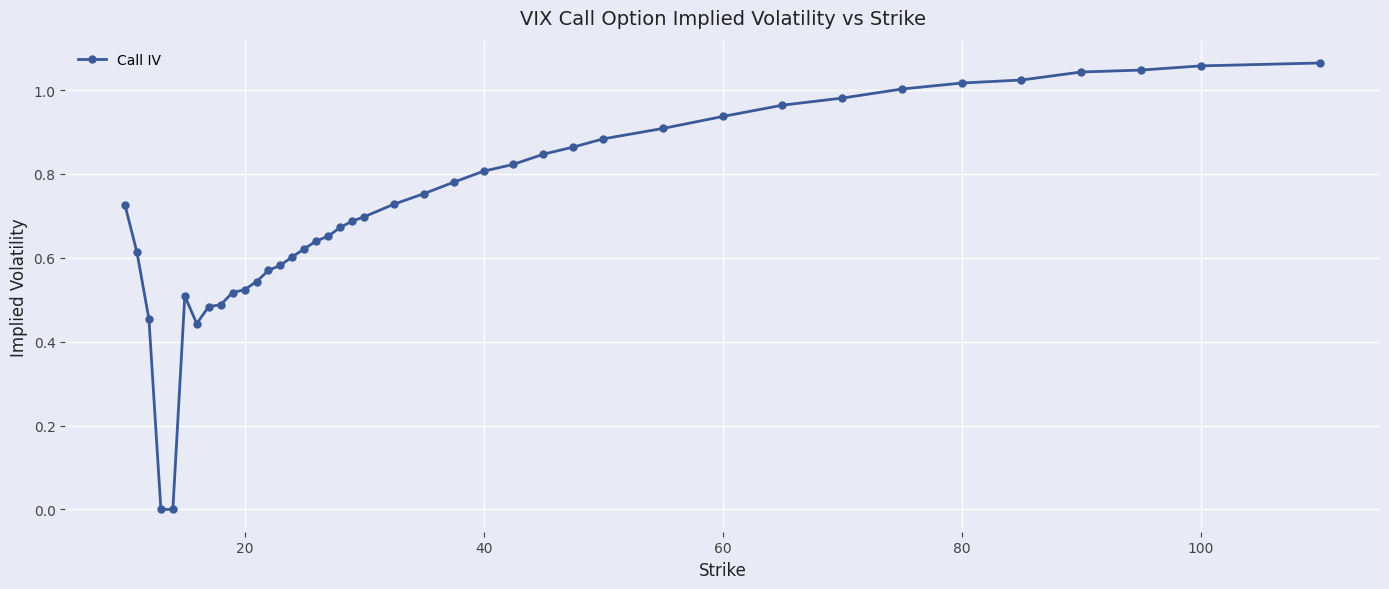

What is the sum of all values?

28.6